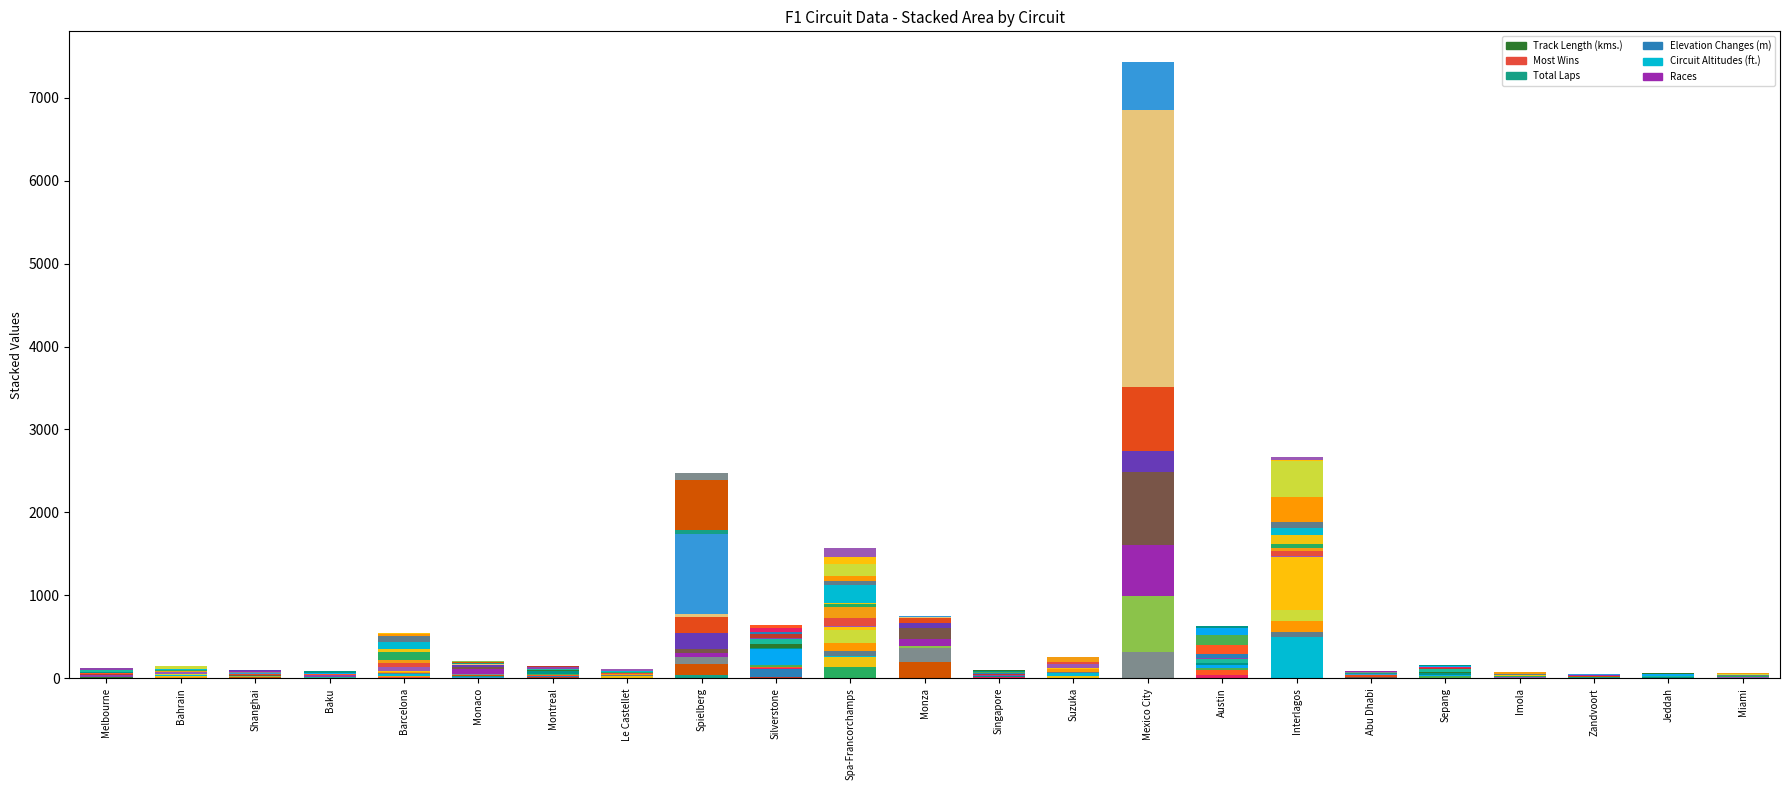

Between Bahrain and Zandvoort, which is larger?

Bahrain